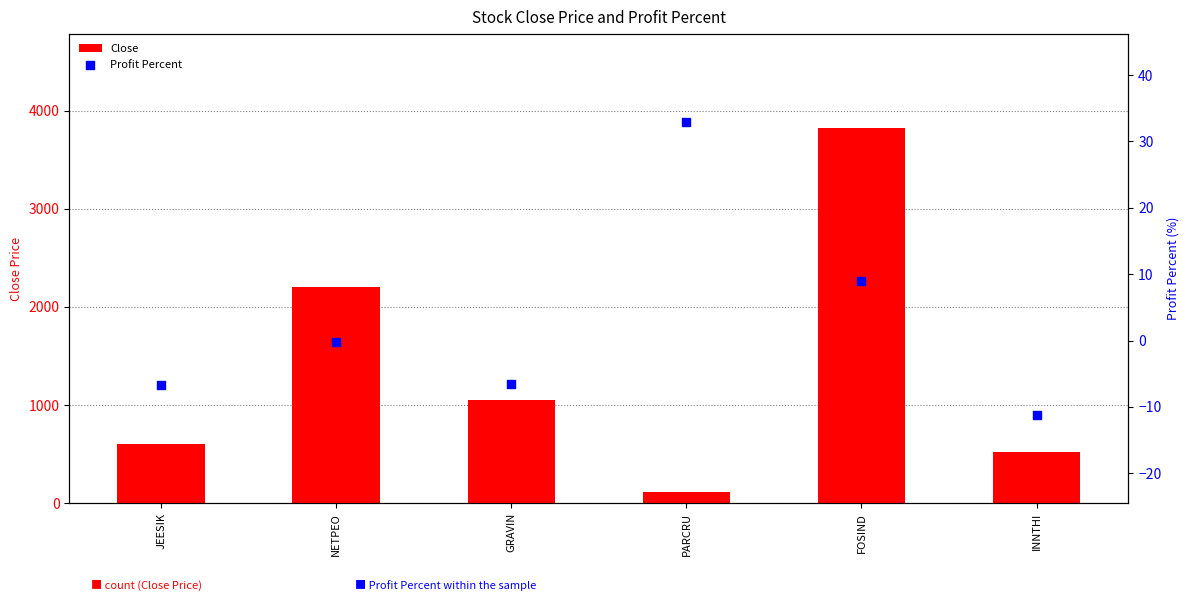

What are all the series names shown in the legend?

Close, Profit Percent